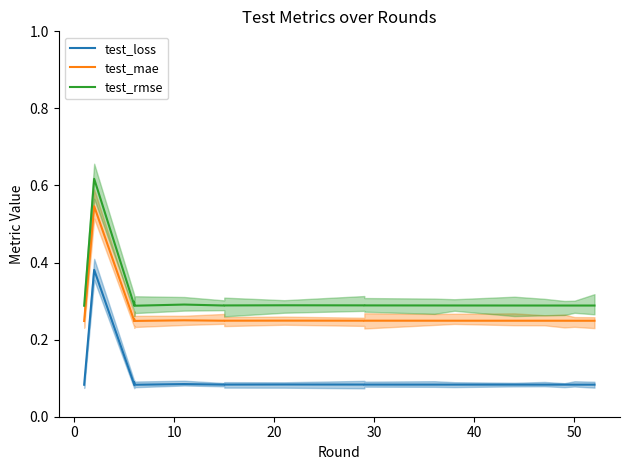

Does the chart have visible grid lines?

No